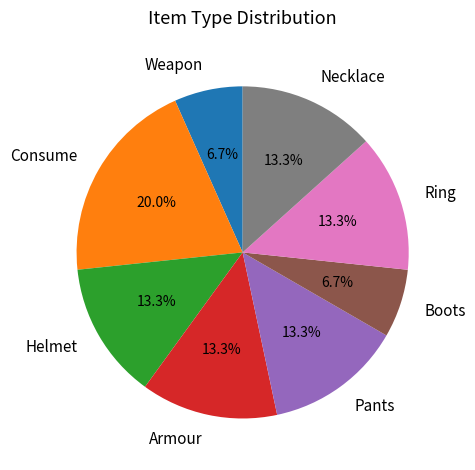

True or false: Ring accounts for 13% of the total.

True